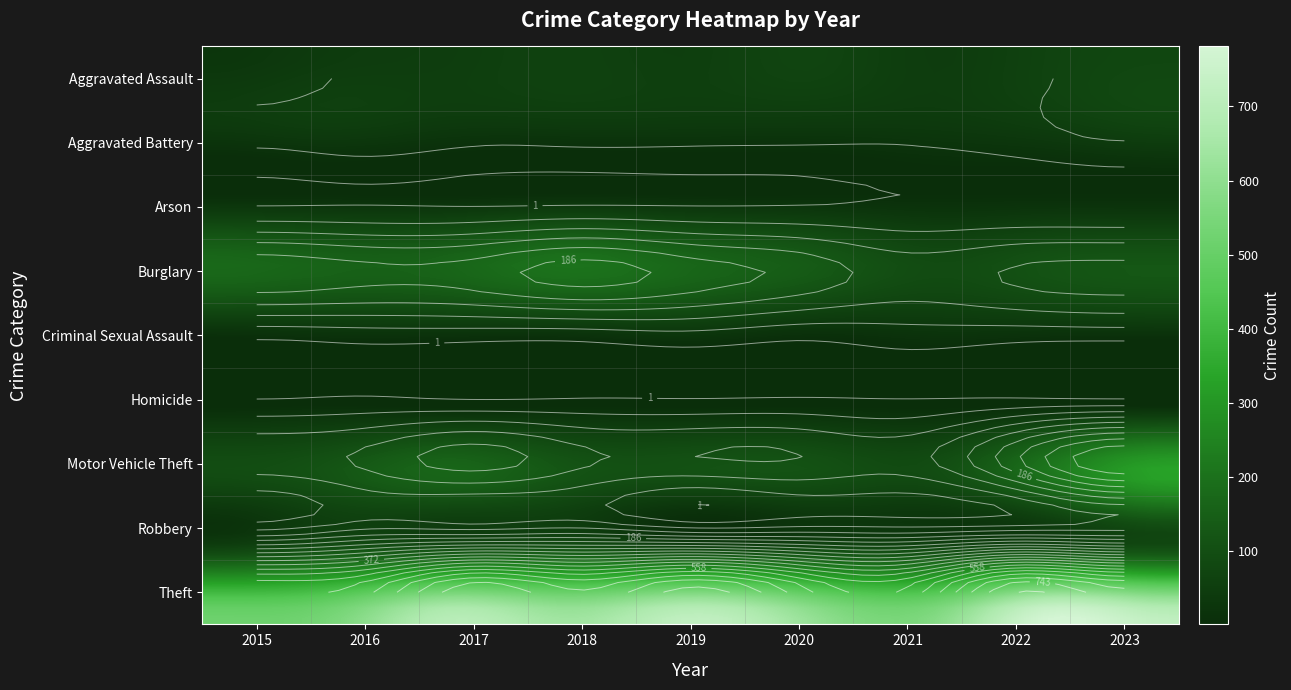

What is the sum of the Homicide values at 2023 and 2018?

8